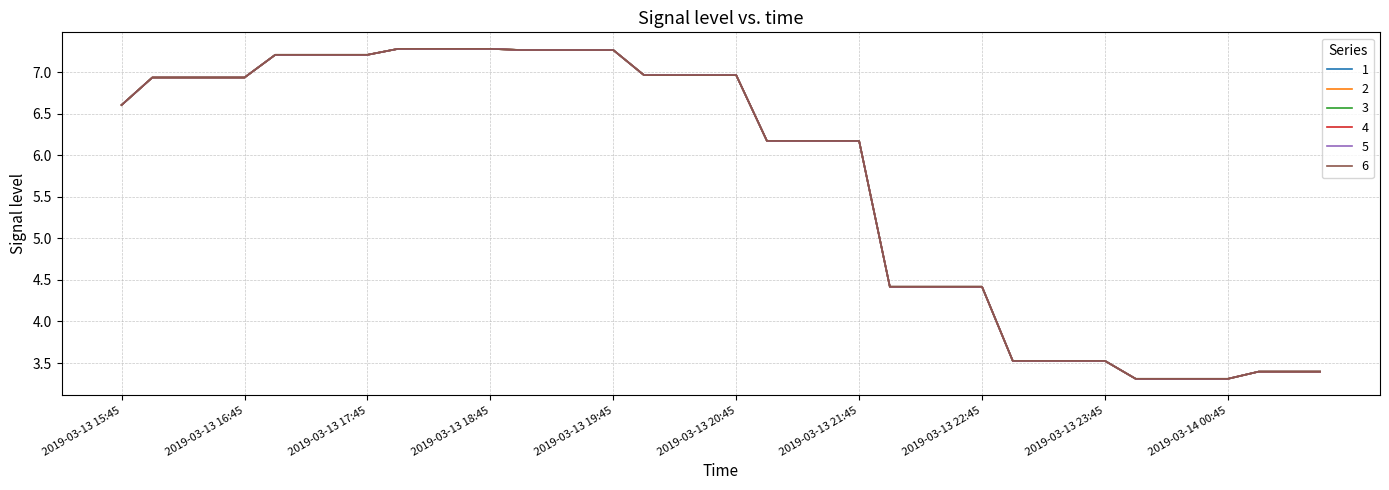

Does the chart have visible grid lines?

Yes